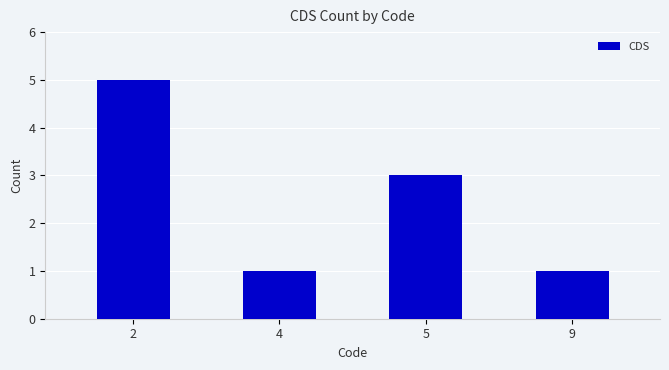

How many data points does each series have?

4